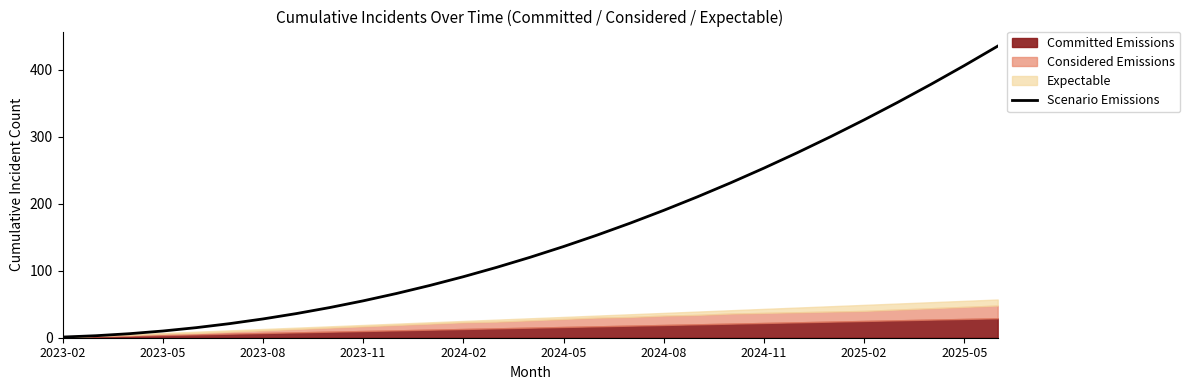

True or false: the data has more than 2 interior local peaks.

False